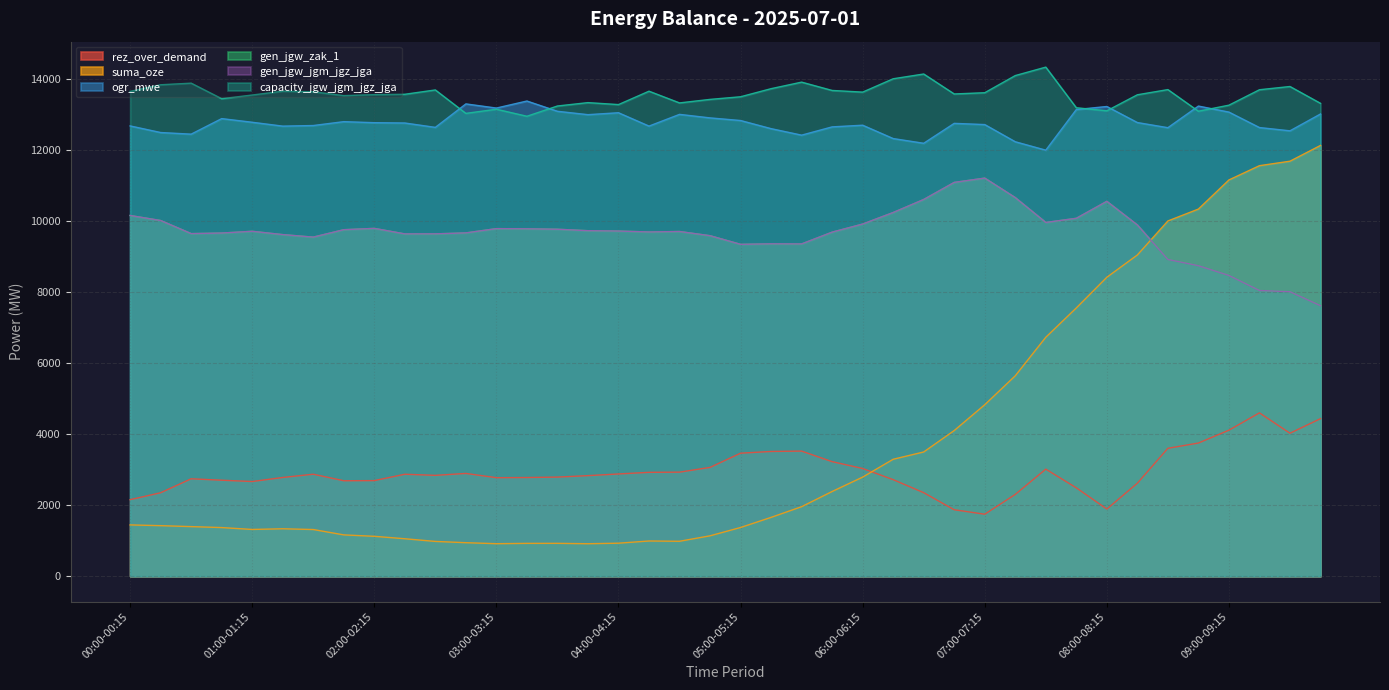

Does the chart display data point markers on the line(s)?

No